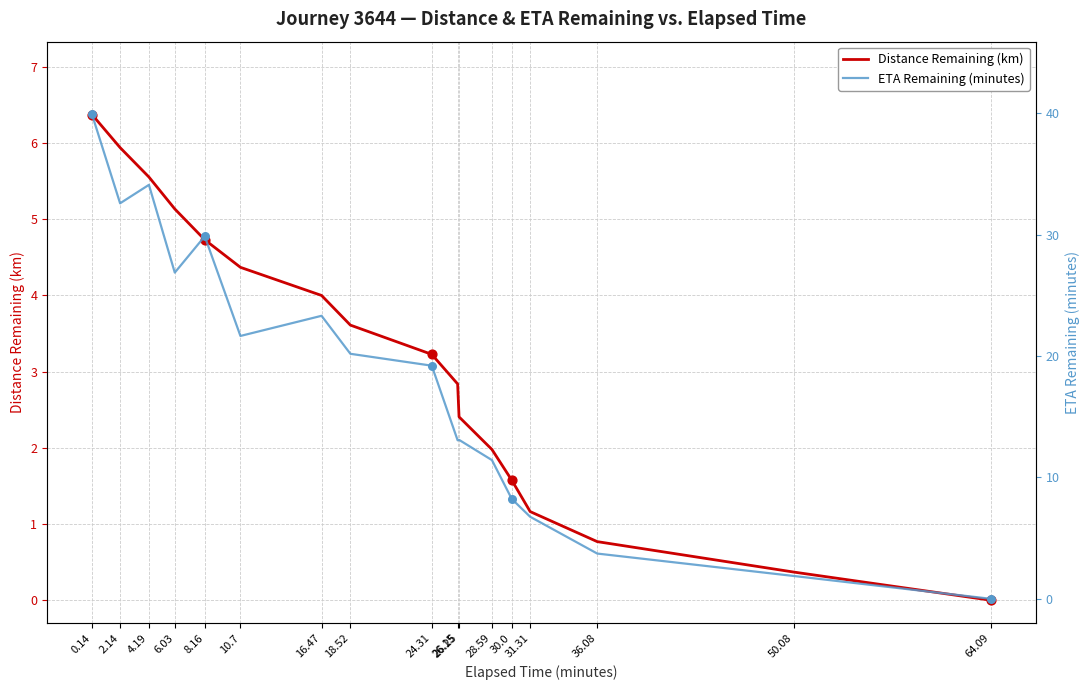

What are all the series names shown in the legend?

Distance Remaining (km), ETA Remaining (minutes)